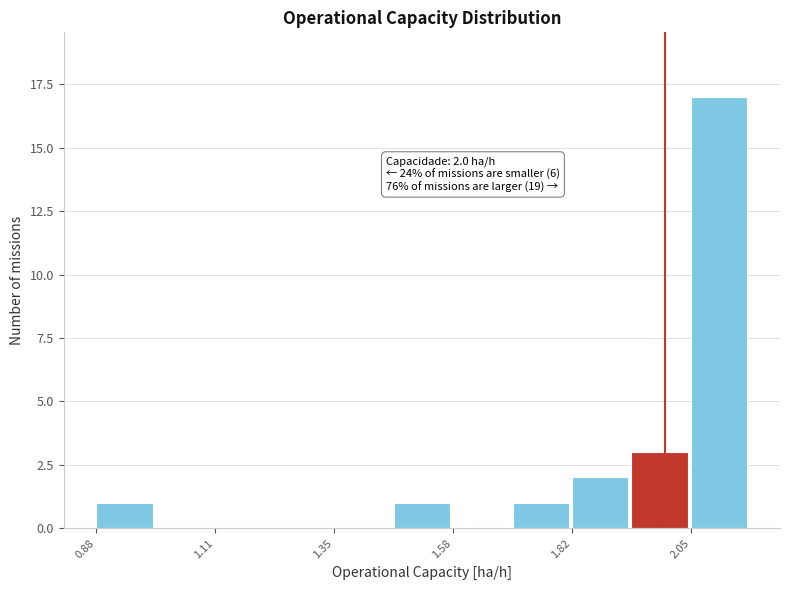

Read against the x-axis, roughly where is the centre of the tallest bar?

2.10